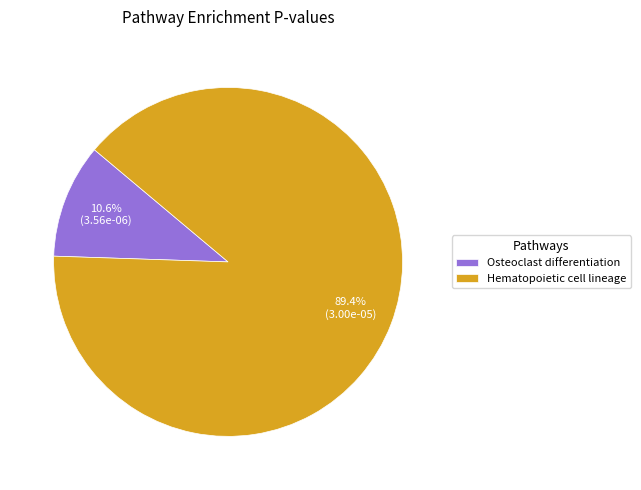

Which category accounts for the majority?

Hematopoietic cell lineage